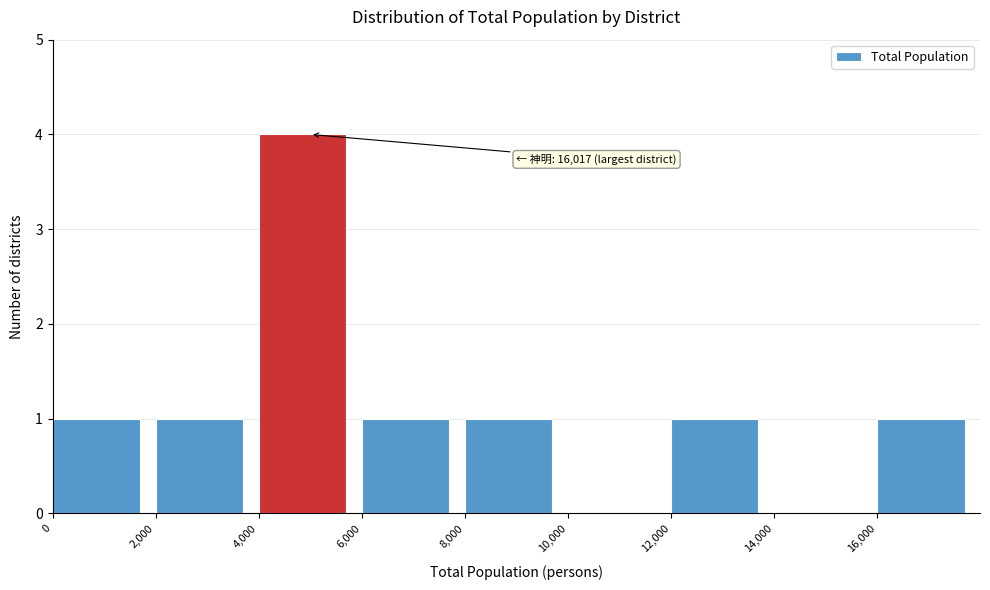

Which range on the x-axis has the tallest bar?

4000 to 6000